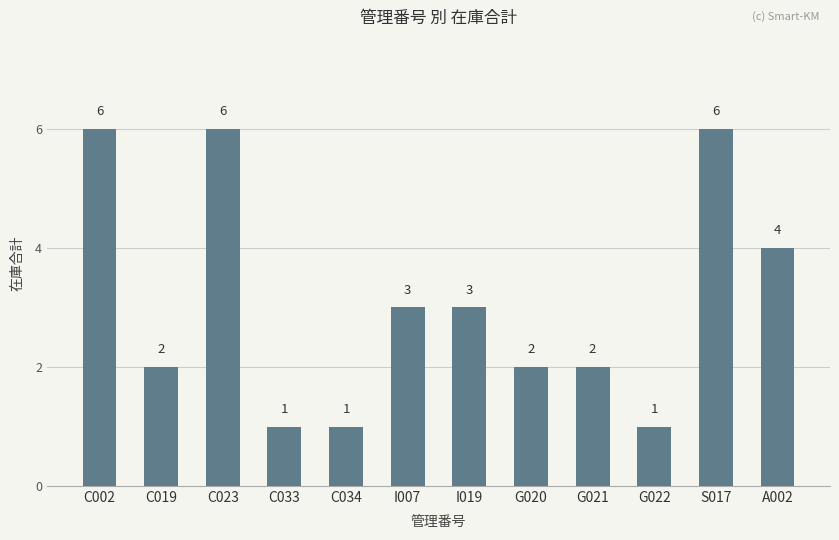

What is the smallest value displayed?

1